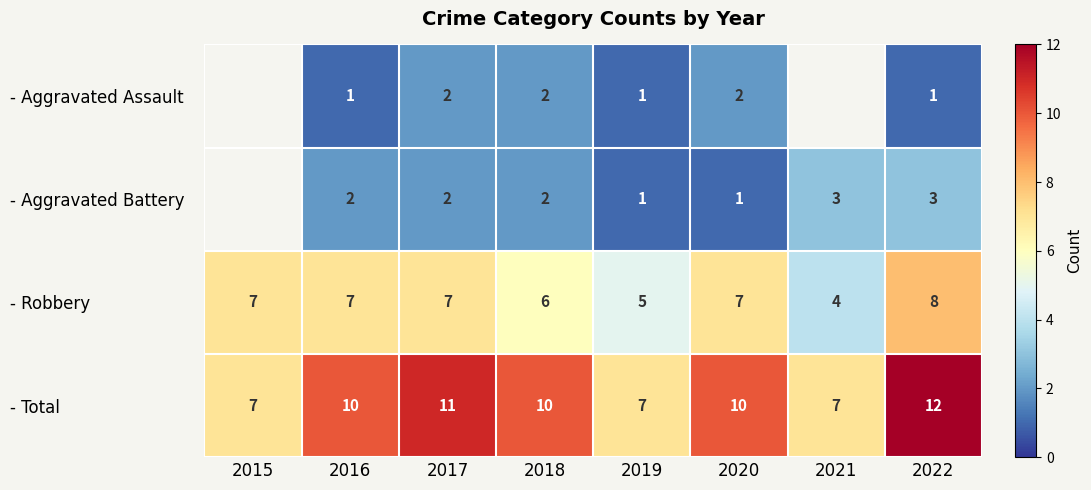

The - Aggravated Assault series shows 3.4 at 2018. True or false?

False